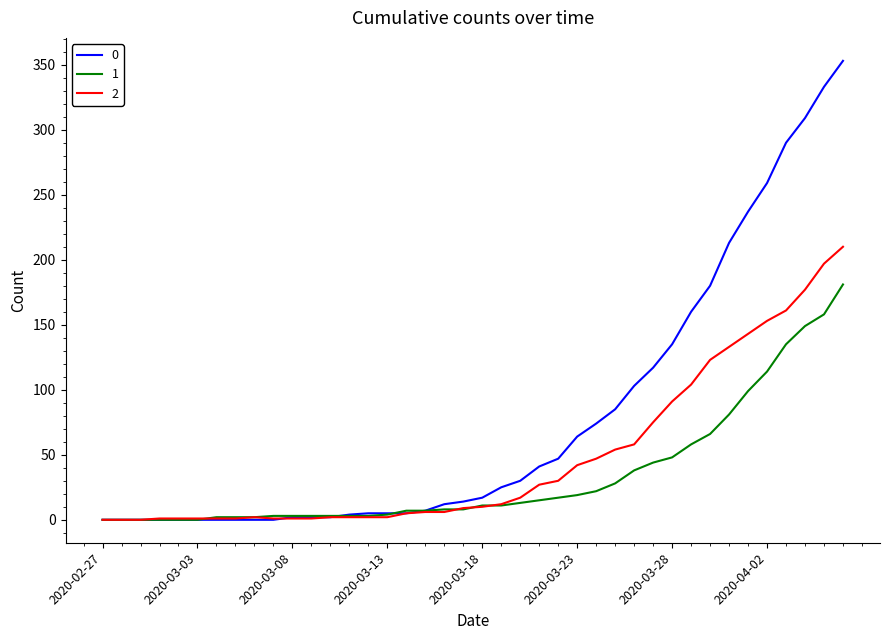

What is the maximum value shown in the chart?

353